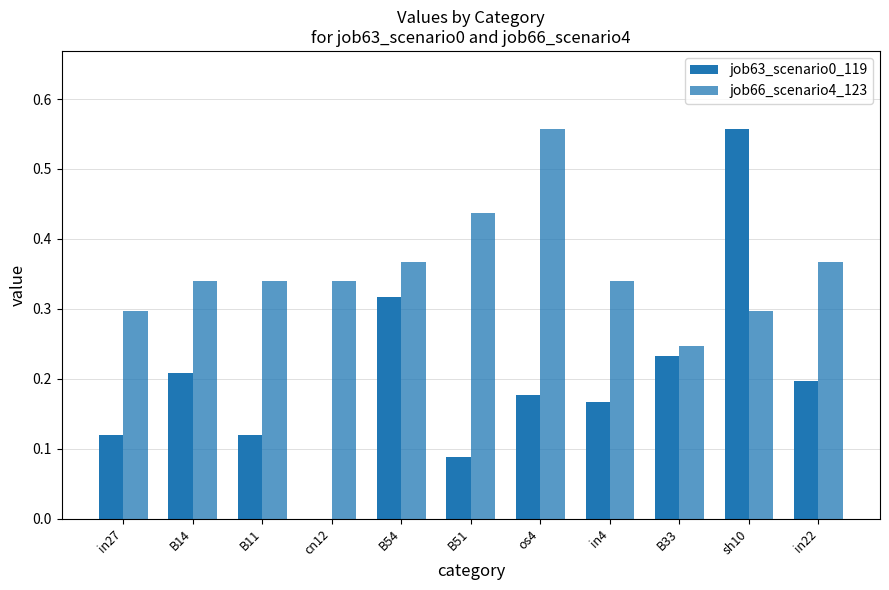

What is the sum of the job63_scenario0_119 values at B54 and B33?

0.6